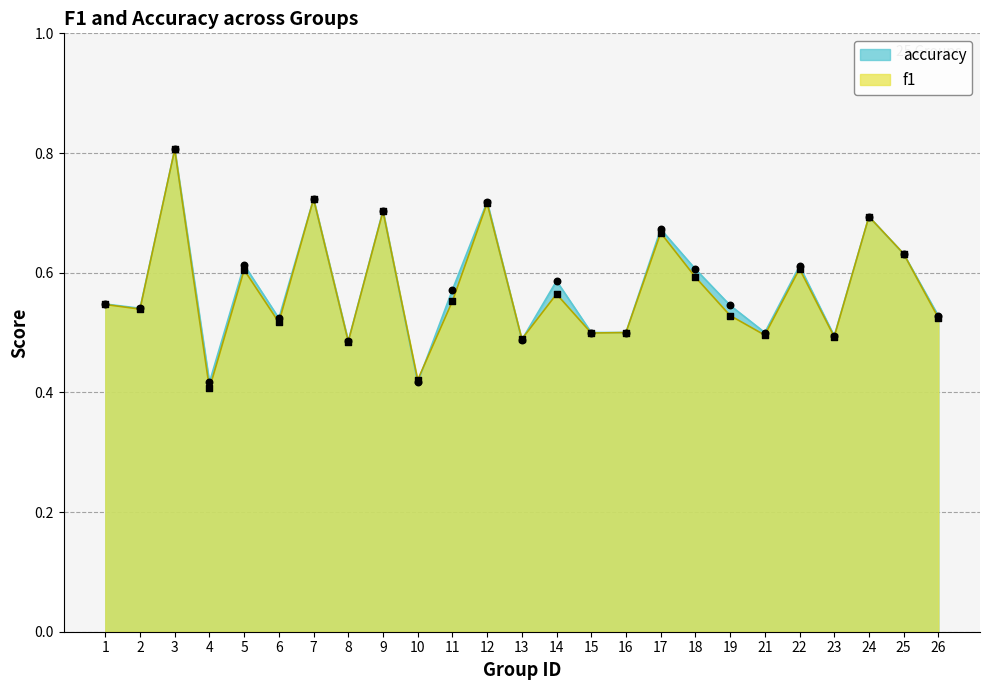

Is the value of accuracy at 24 greater than the value of f1 at 11?

Yes